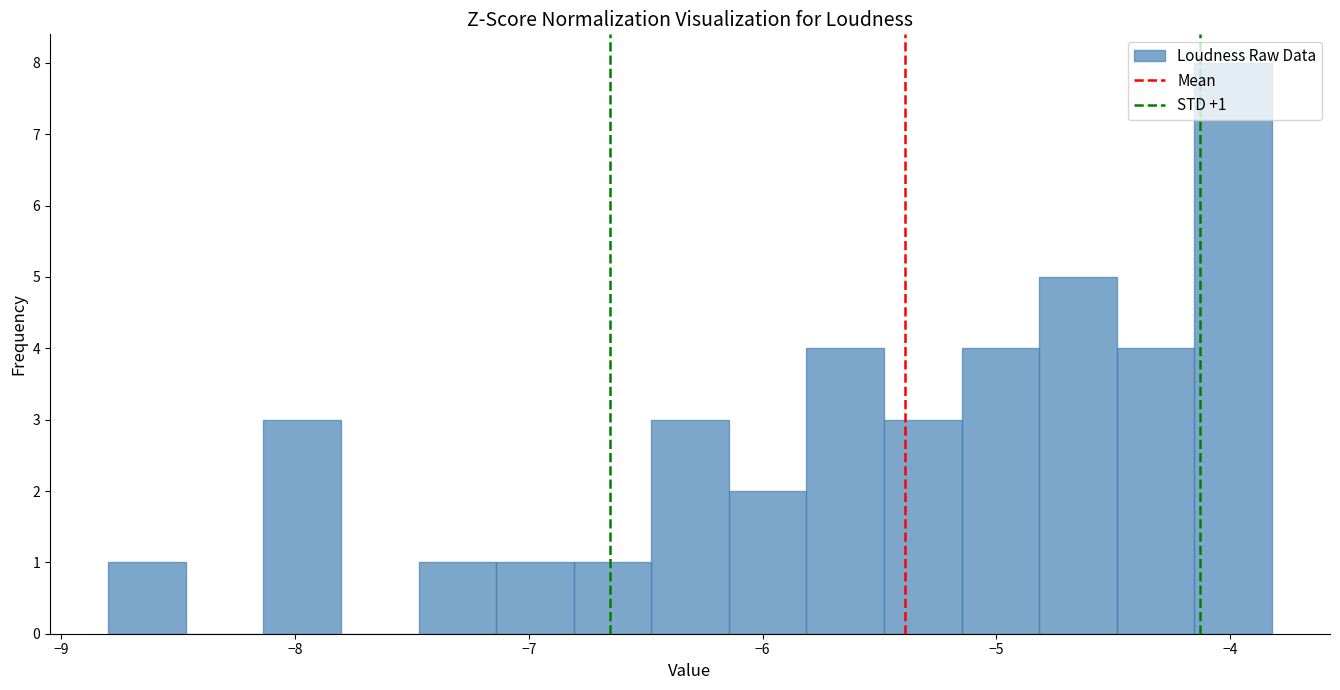

Around what value on the x-axis is the tallest bar? Give the approximate position of its centre, as read against the axis.

-4.0